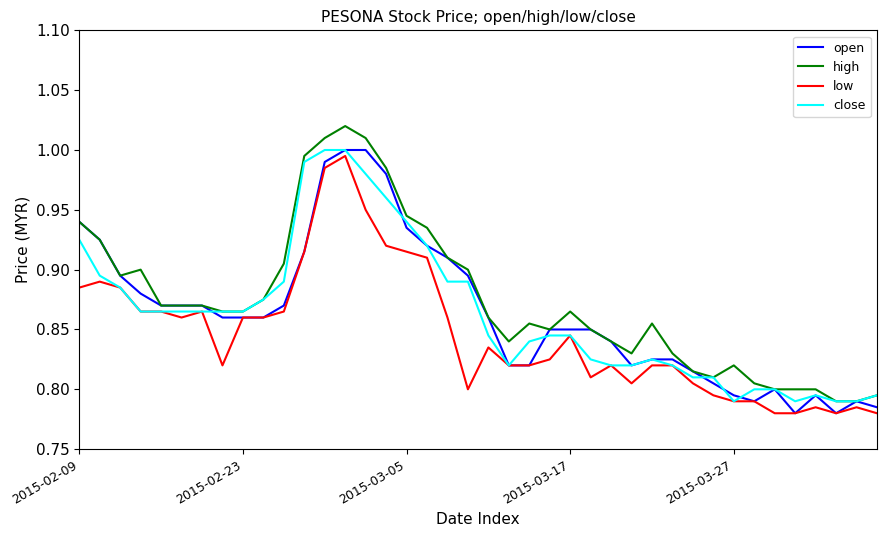

What is the average value of the high series?

0.9